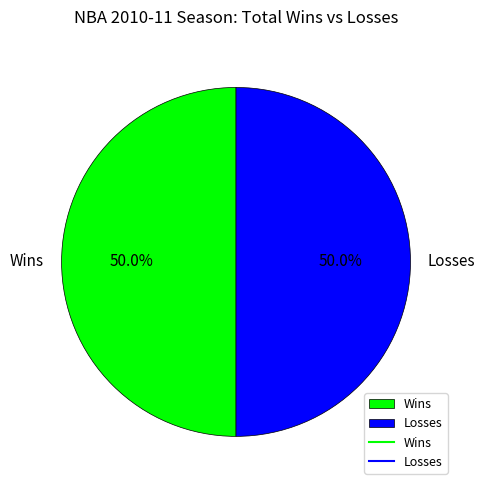

Approximately how many times larger is the value at Losses compared to Wins?

1.0